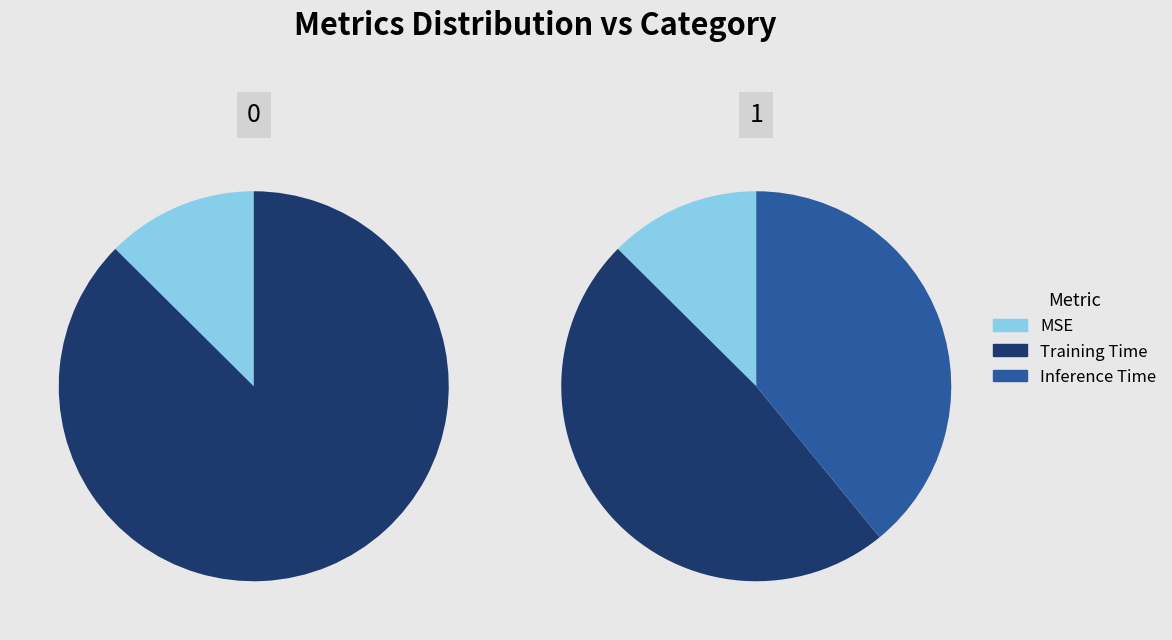

Which category has the smallest portion of the pie?

MSE